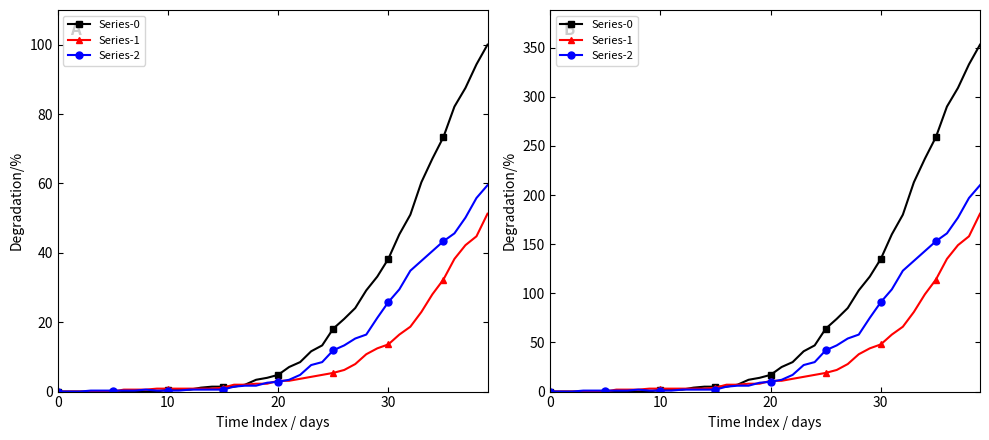

Count the number of data series in this chart.

3